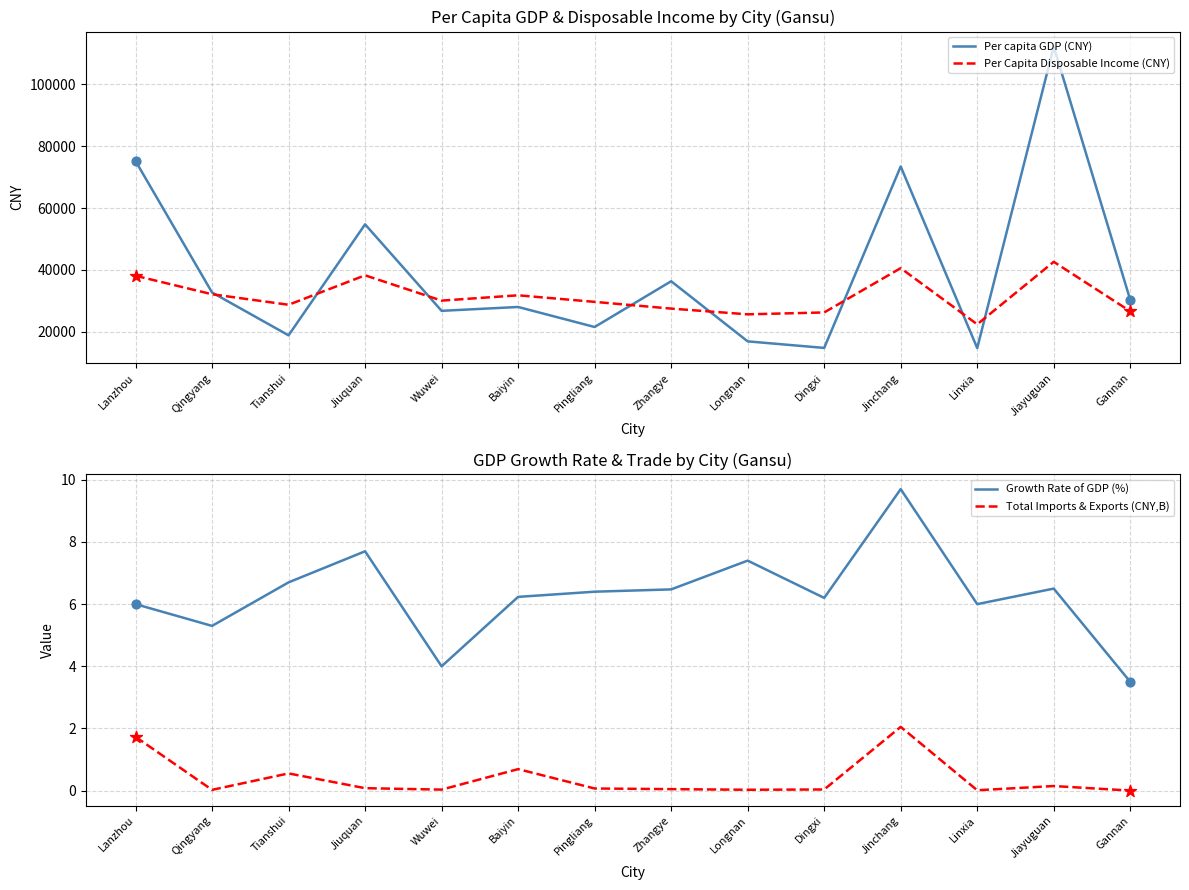

At which category is the sum across all series the highest?

Jiayuguan